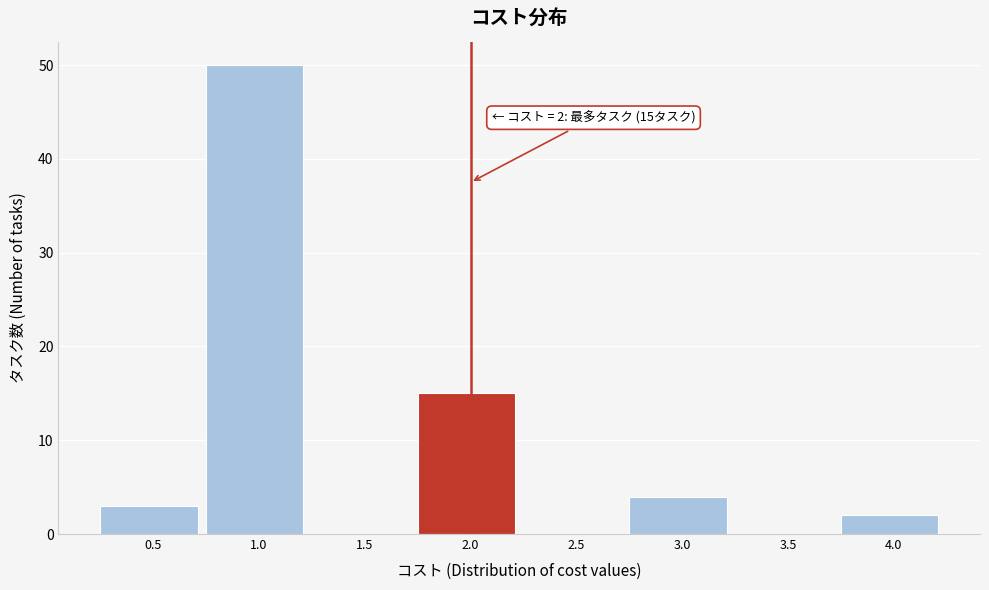

Which range on the x-axis has the tallest bar?

0.75 to 1.25